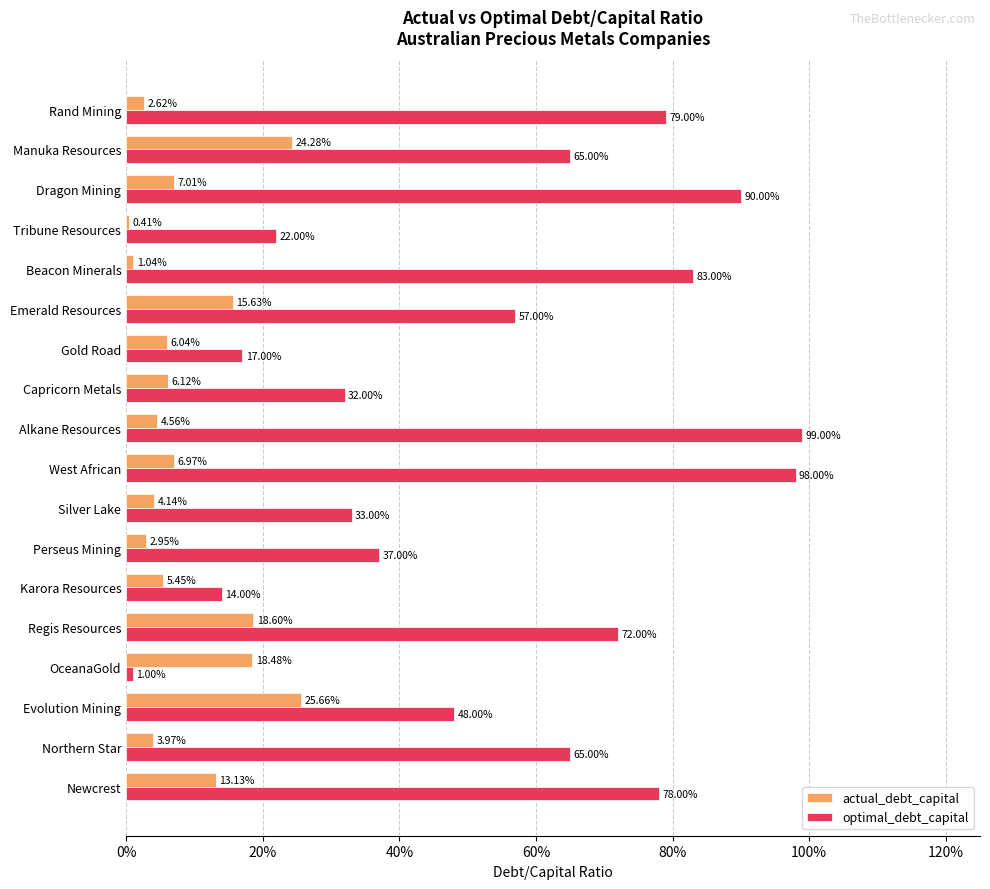

List the series in order of their overall mean, highest first.

optimal_debt_capital, actual_debt_capital